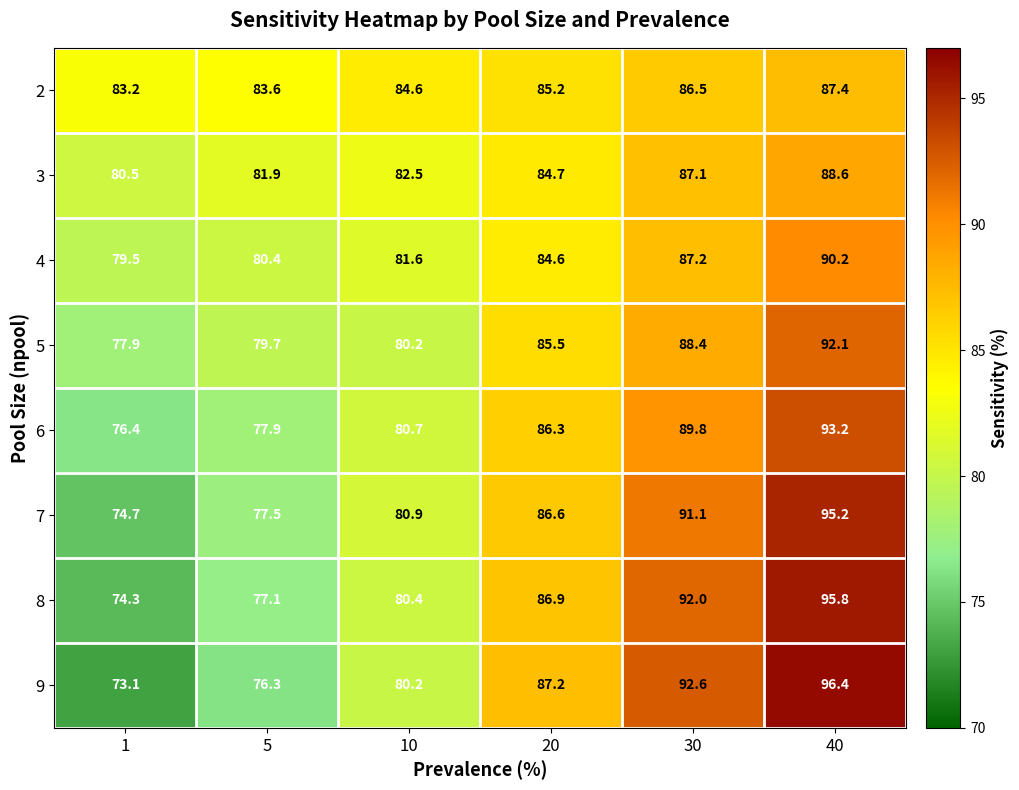

At 30, list the series in order from largest to smallest.

9, 8, 7, 6, 5, 4, 3, 2